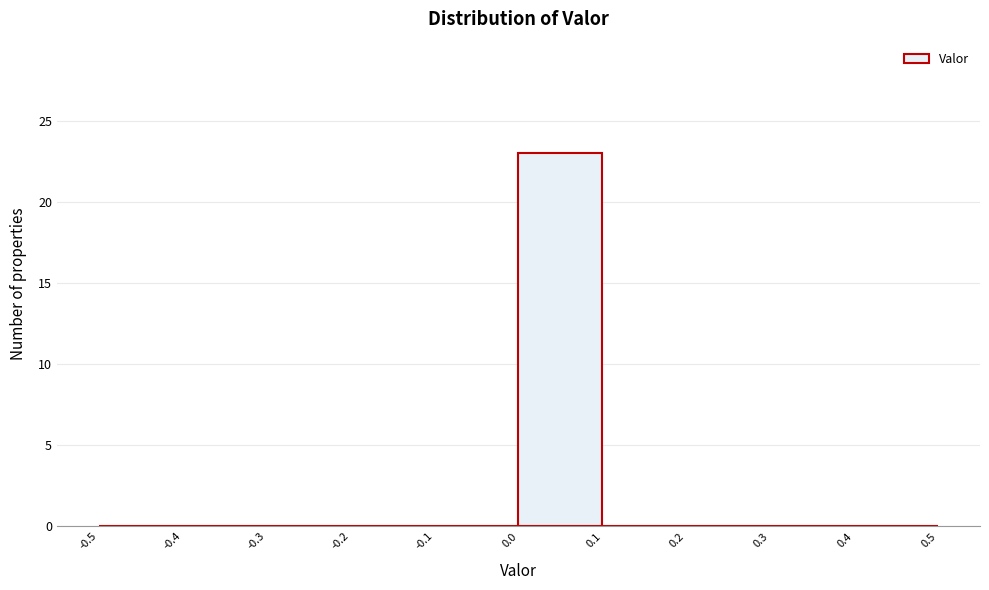

Reading left to right, list every bar in this chart as the range it spans on the x-axis followed by its height. The values are not printed on the chart, so give them approximately, as read against the axis.

-0.5 to -0.4: 0
-0.4 to -0.3: 0
-0.3 to -0.2: 0
-0.2 to -0.1: 0
-0.1 to 0.0: 0
0.0 to 0.1: 23
0.1 to 0.2: 0
0.2 to 0.3: 0
0.3 to 0.4: 0
0.4 to 0.5: 0